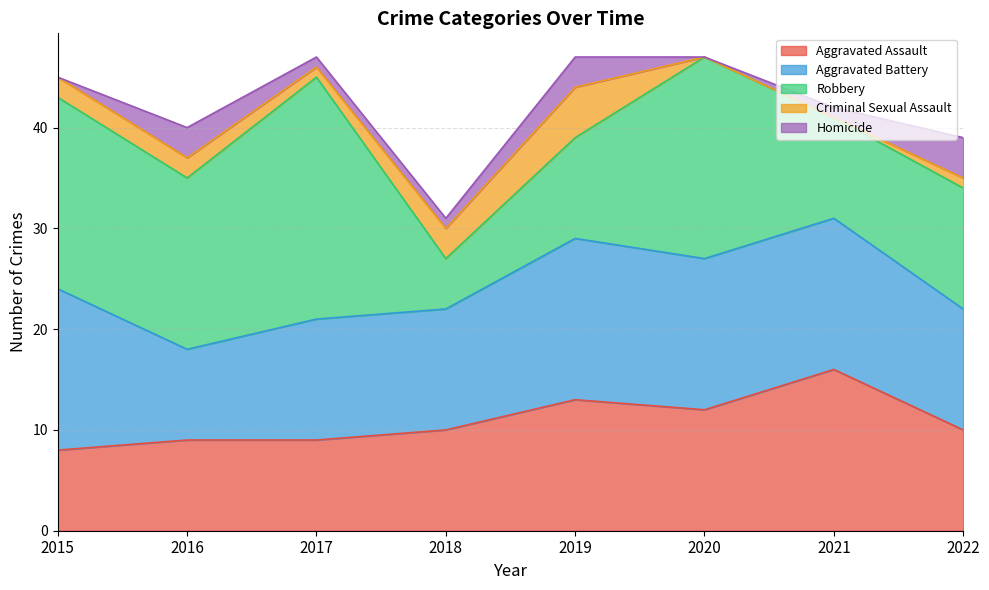

How many categories are shown in the chart?

8